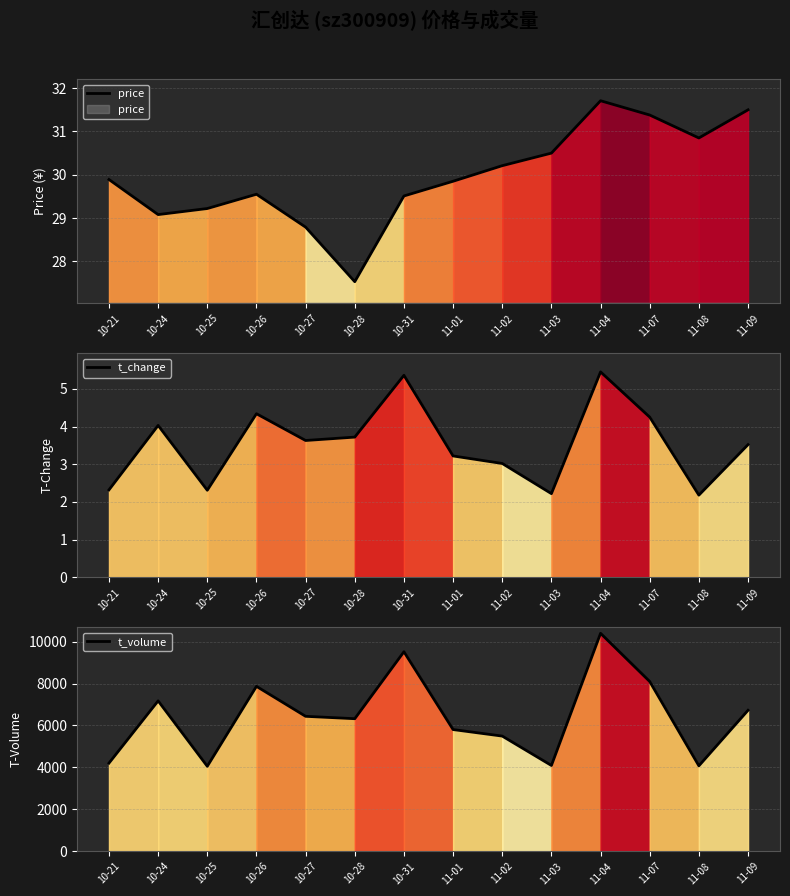

What is the difference between the maximum and minimum values in the t_volume series?

6341.0